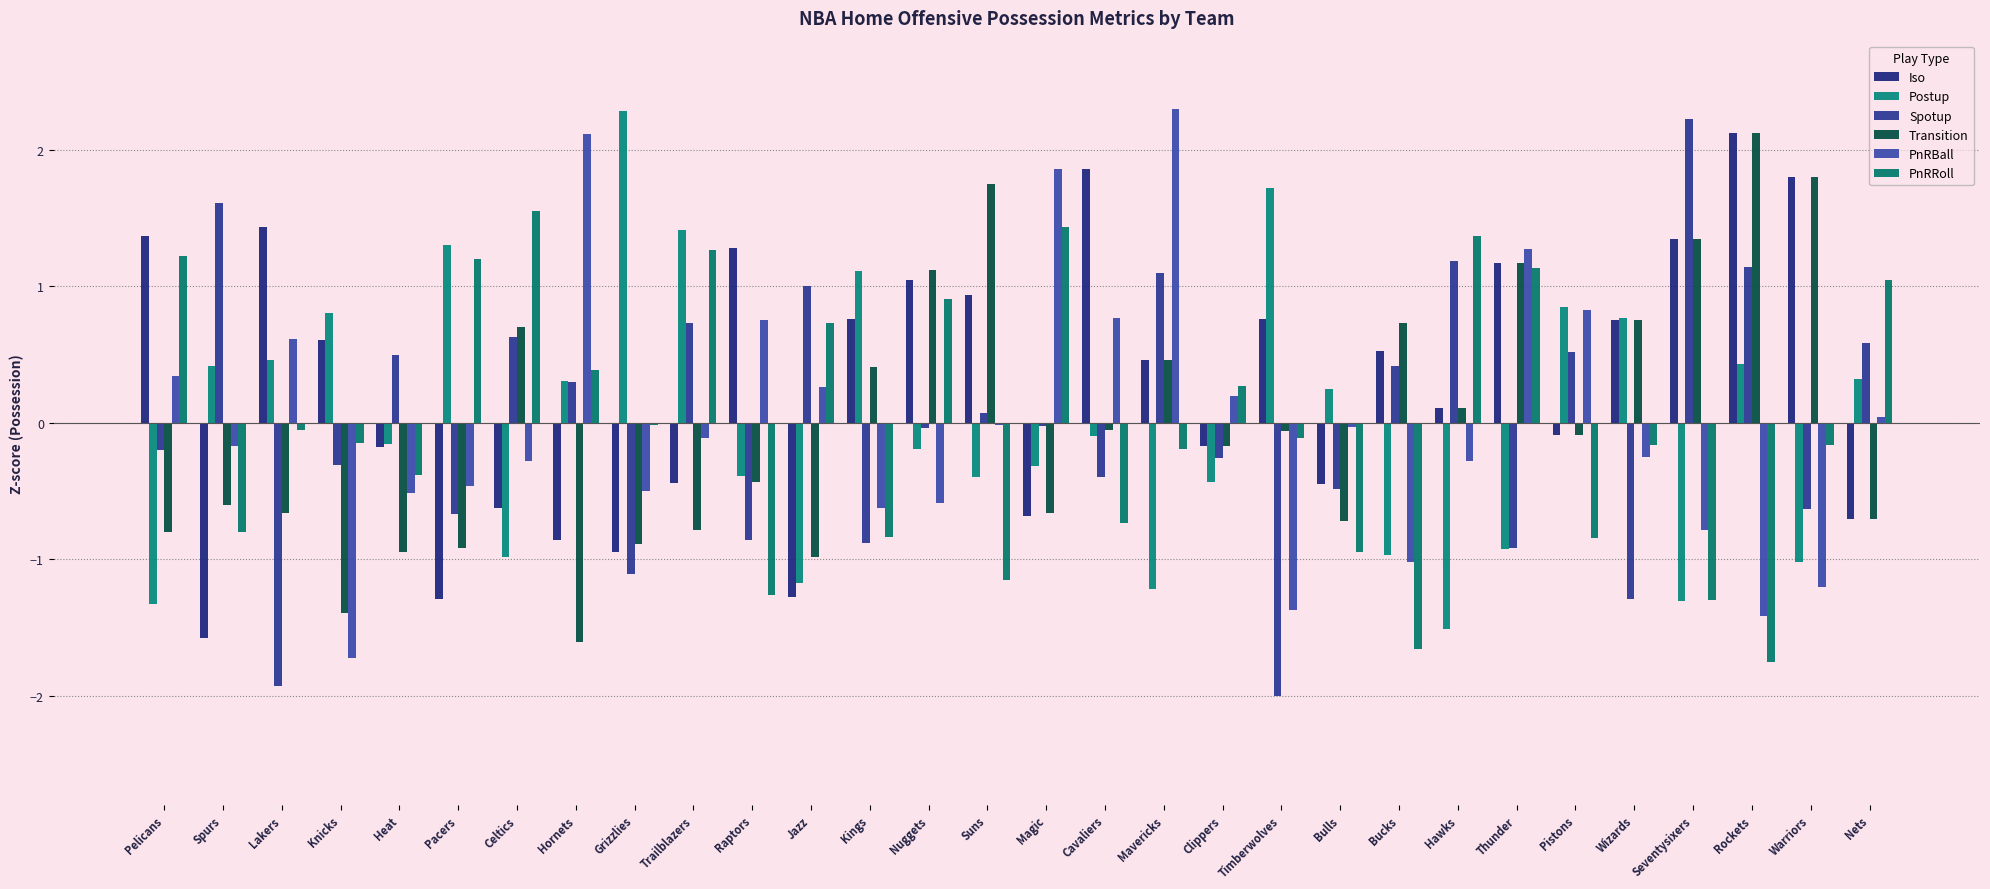

How many groups of bars are there?

30